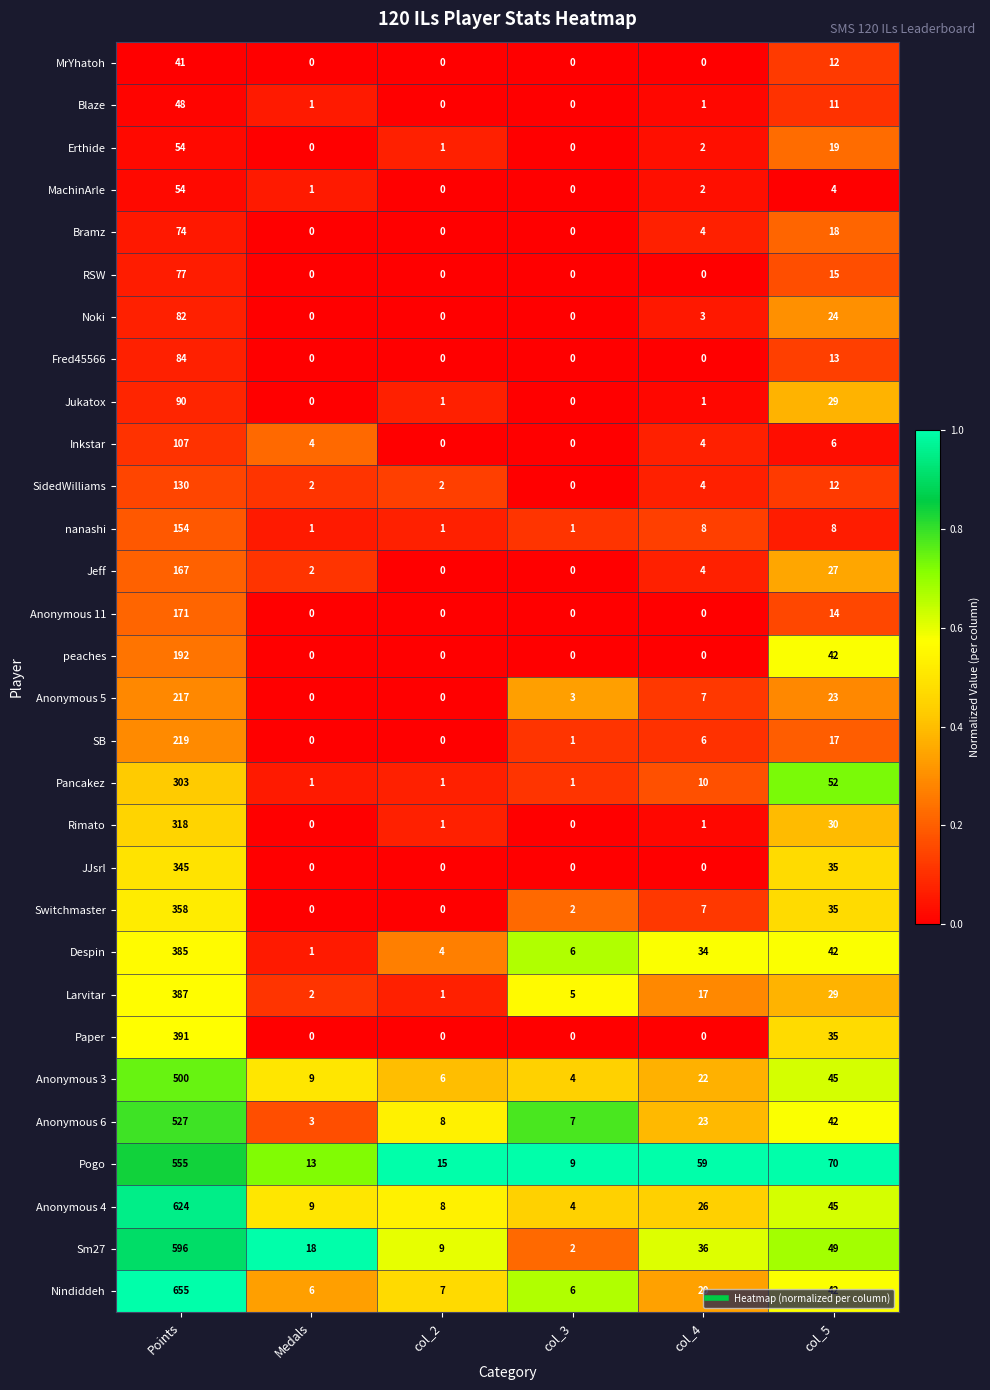

Is it true that RSW equals 0 at col_3?

True